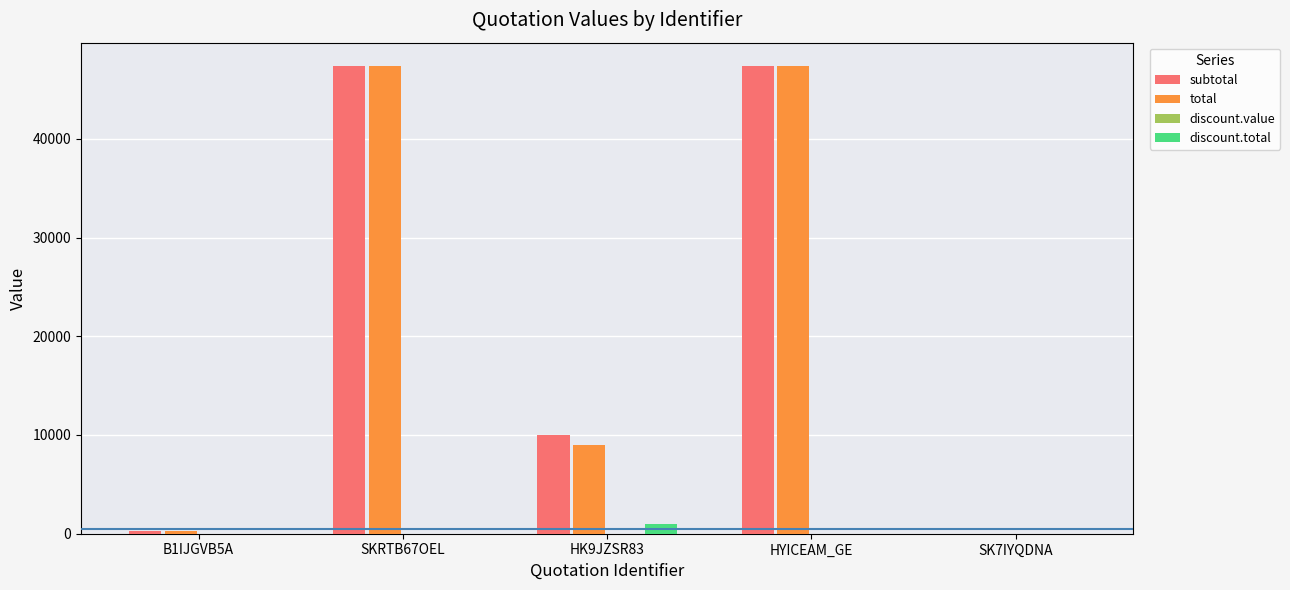

How many series are shown in this chart?

4